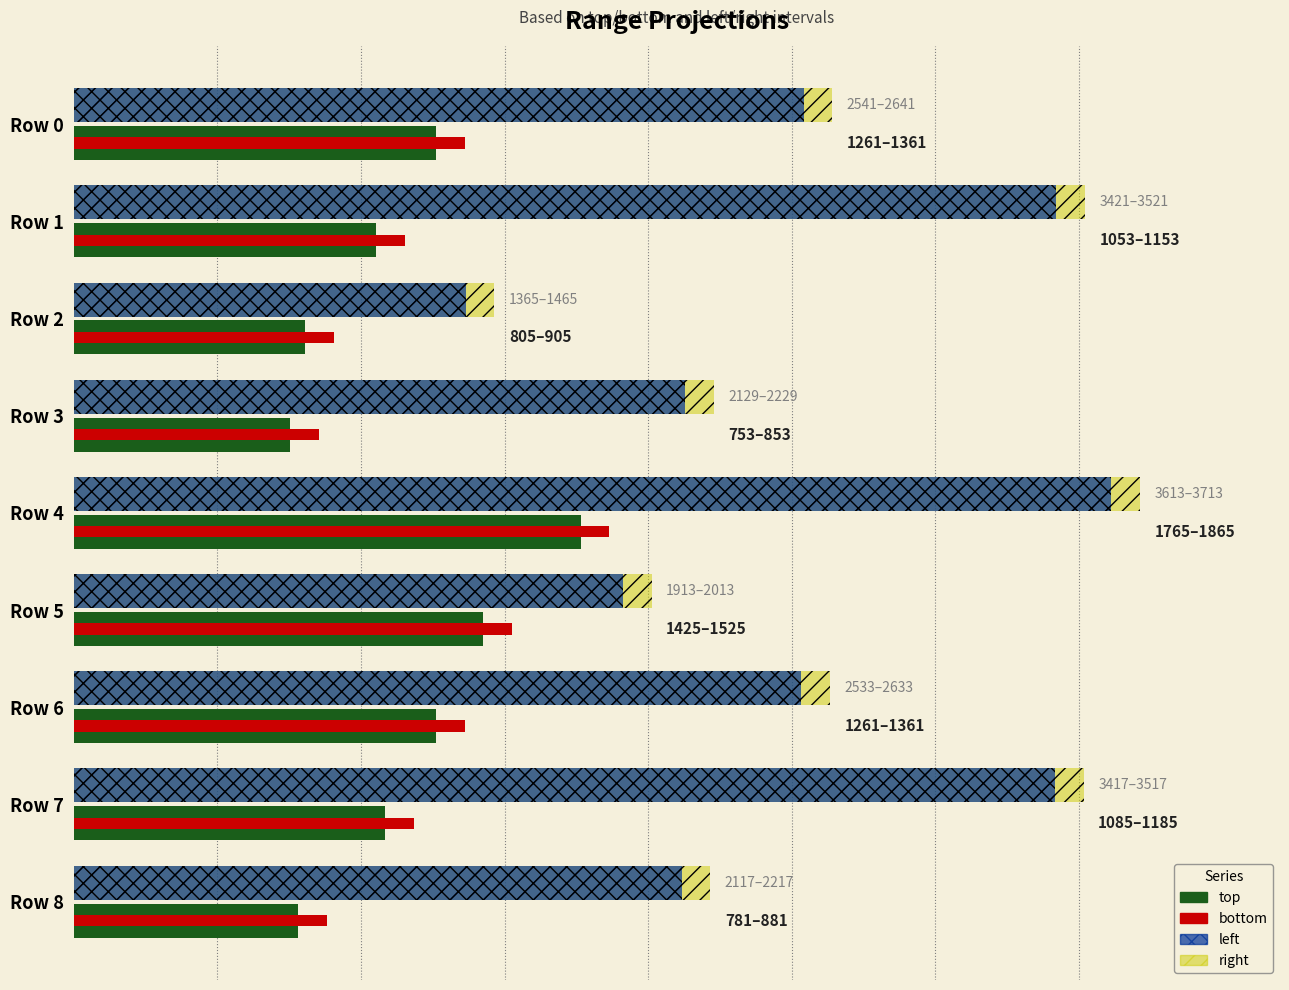

What are all the series names shown in the legend?

top, bottom, left, right